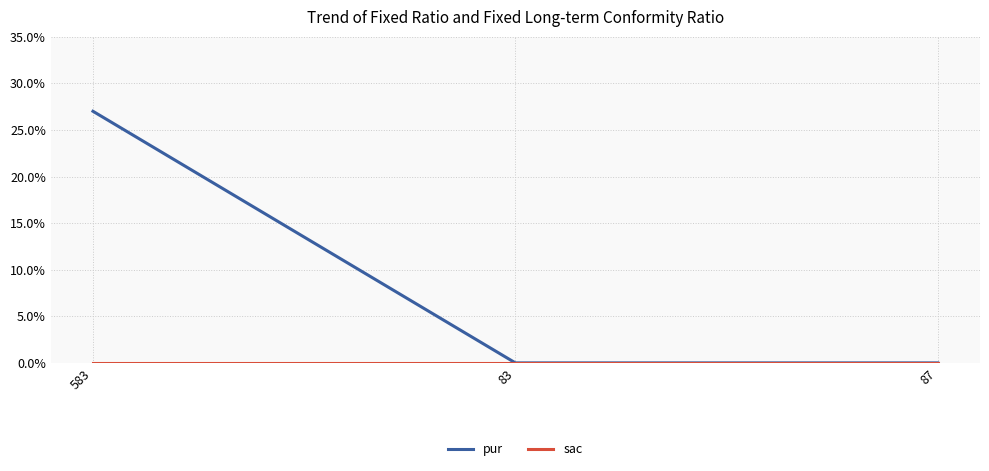

Is it true that pur equals 0 at 87?

True